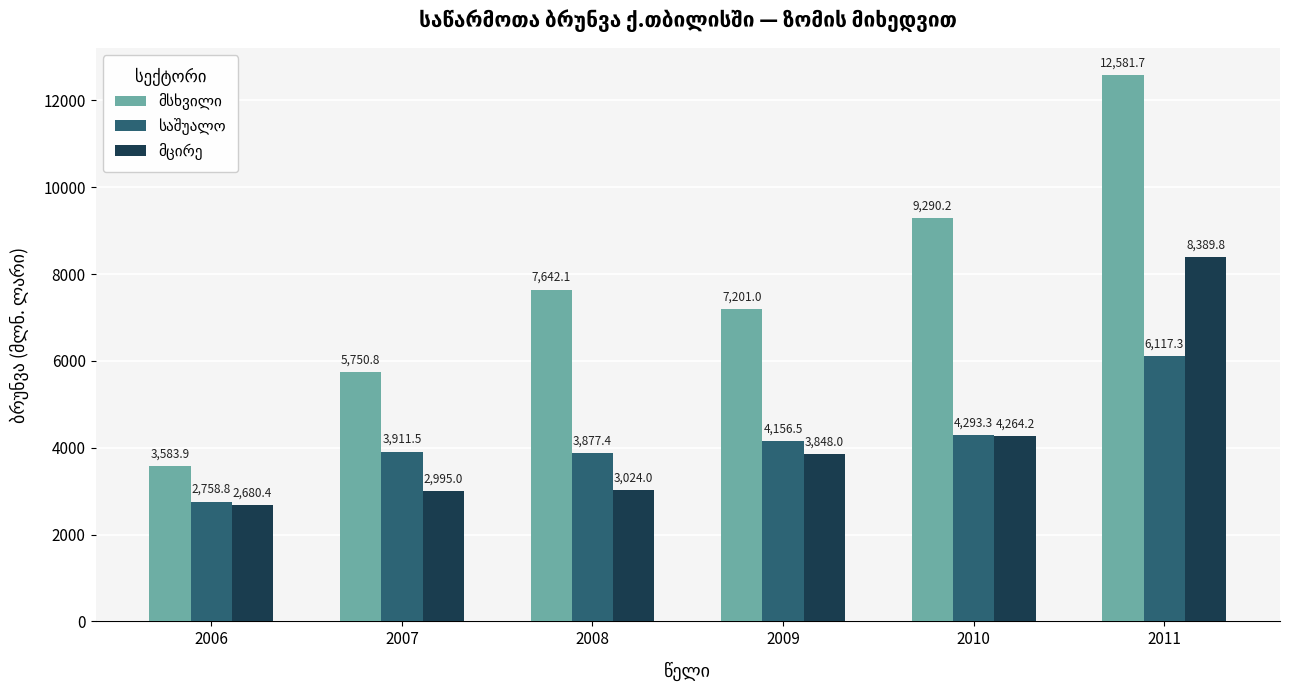

Which label corresponds to the largest value in the chart?

2011